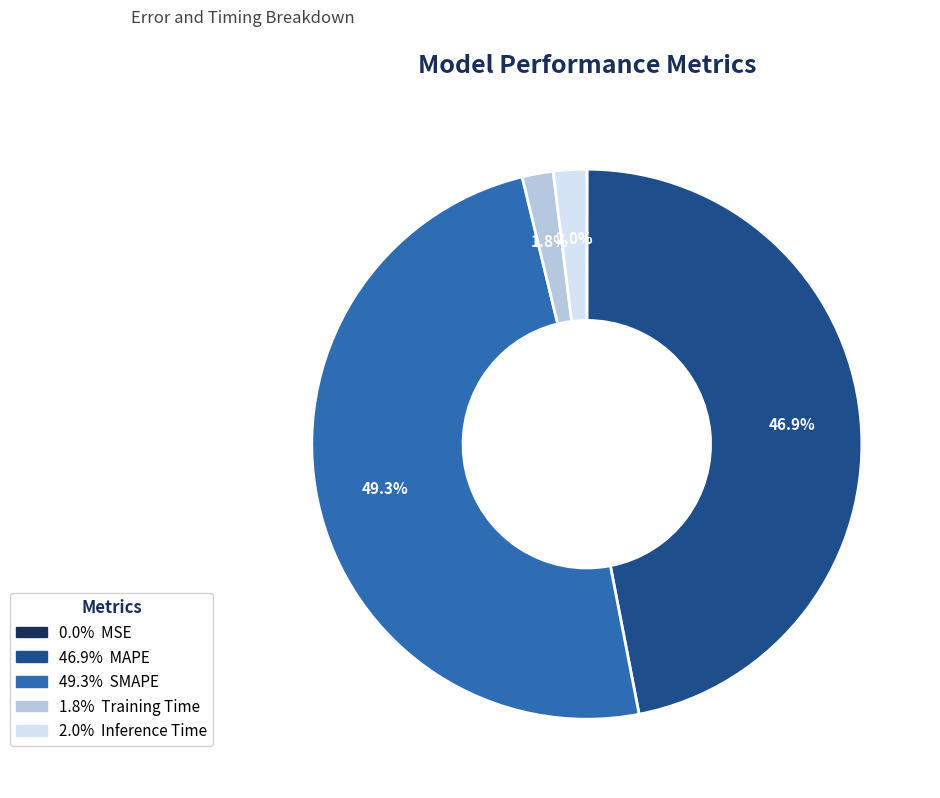

Is there any slice that represents more than half of the pie?

No